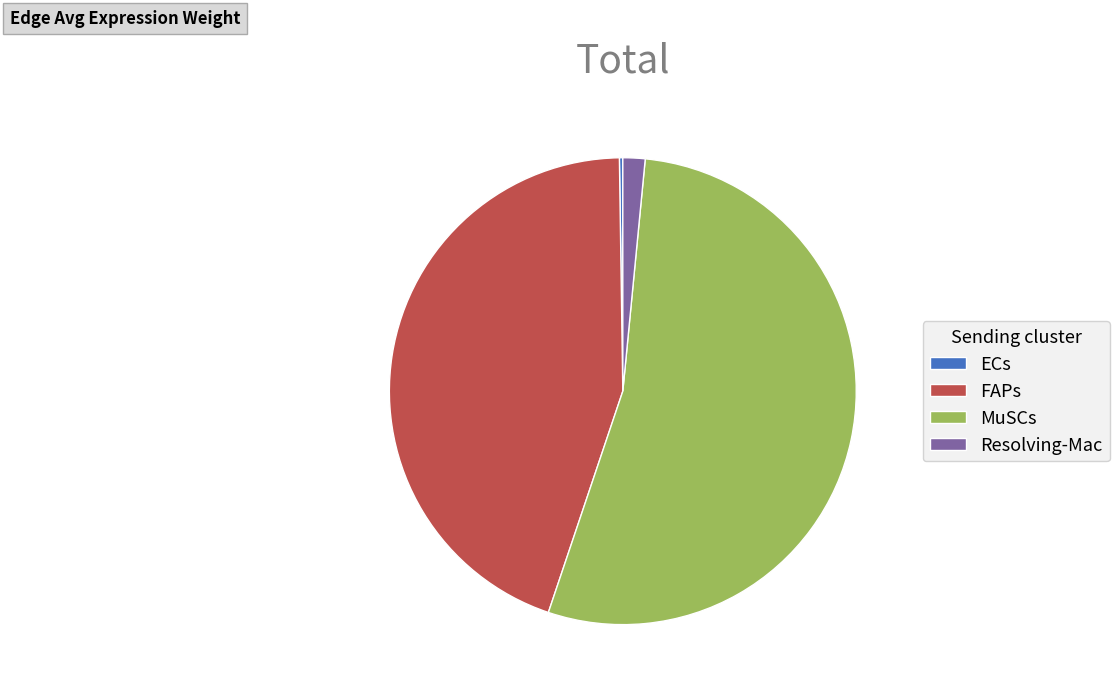

Approximately how many times larger is the value at MuSCs compared to FAPs?

1.2